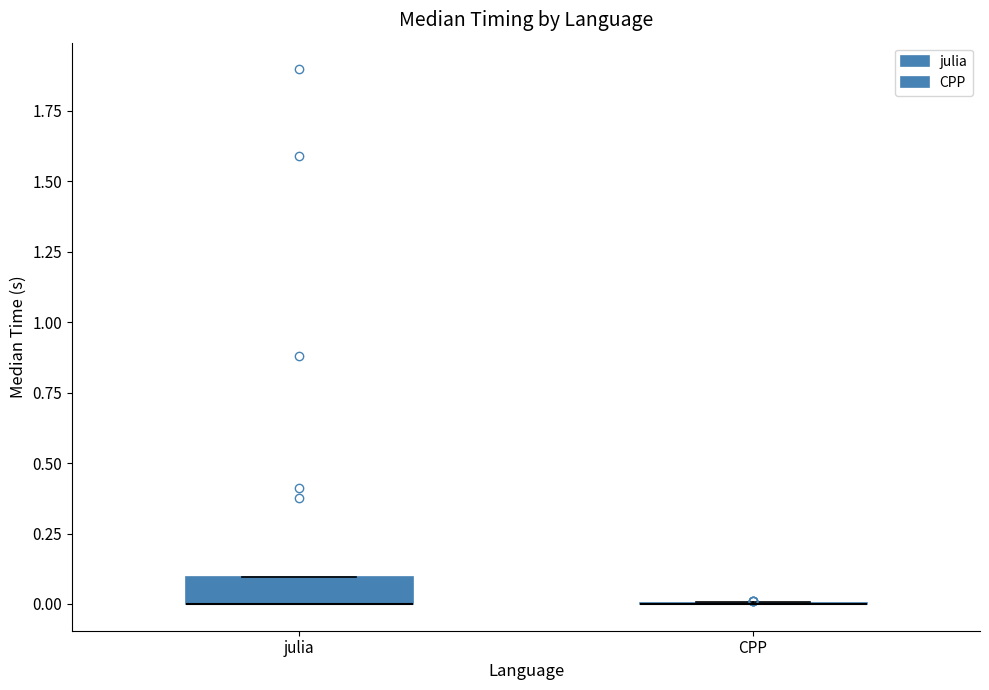

Reading left to right, transcribe this box plot: for each box, give where its median line is, the range the box spans, and where its two whiskers end, as read against the y-axis. The values are not printed on the chart, so give them approximately, as read against the axis.

julia: median 0.0 (drawn on the box's lower edge), box 0.0 to 0.1, whiskers 0.0 to 0.1
CPP: box collapsed to a line at 0.0, whiskers 0.0 to 0.0